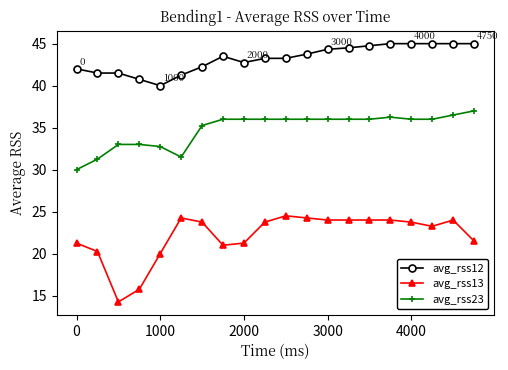

Which series has the widest spread of values?

avg_rss13